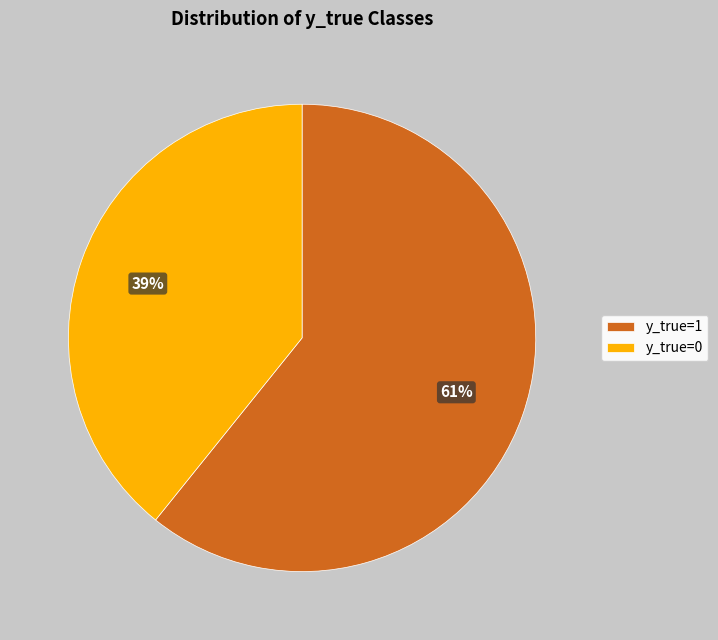

Is there a majority slice in this chart?

Yes